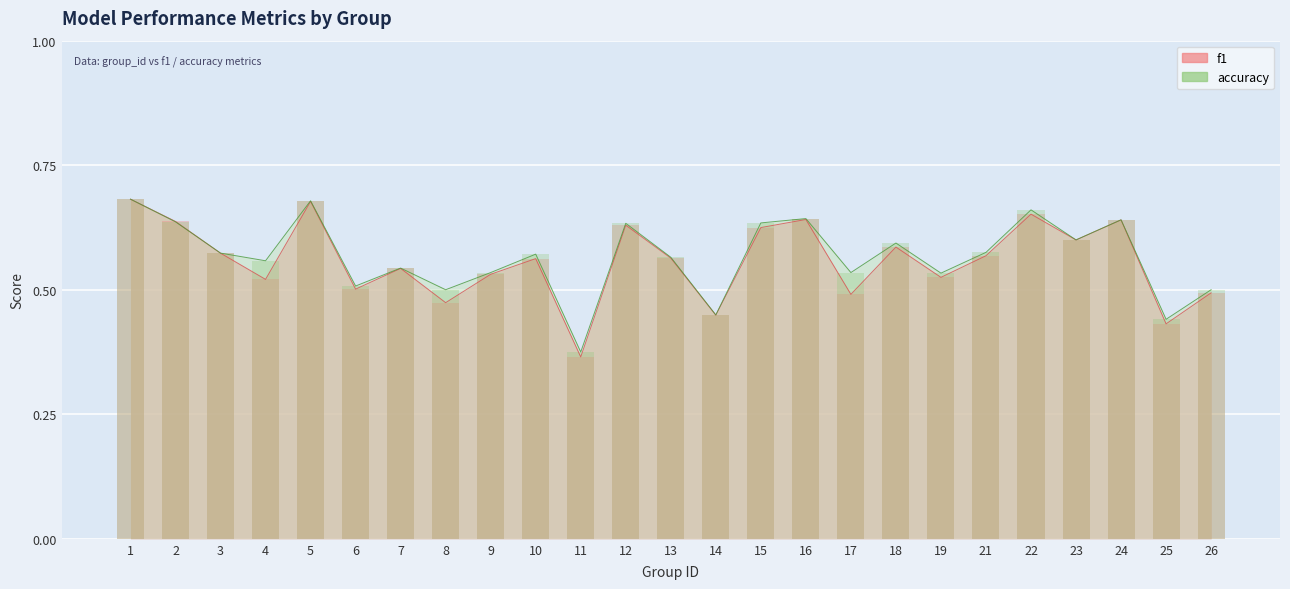

What is the difference between the f1 values at 22 and 13?

0.1